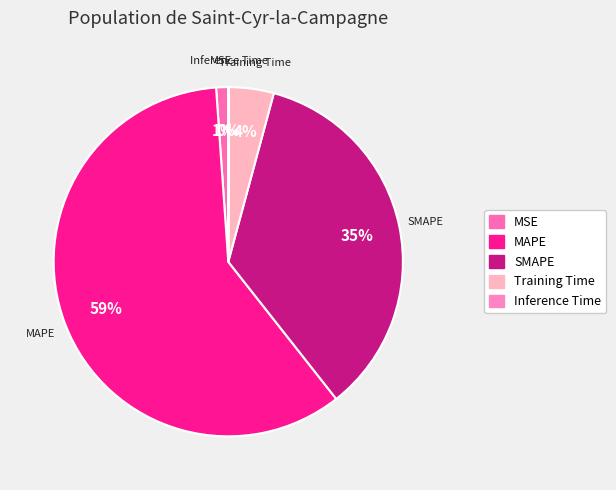

True or false: SMAPE accounts for 47% of the total.

False